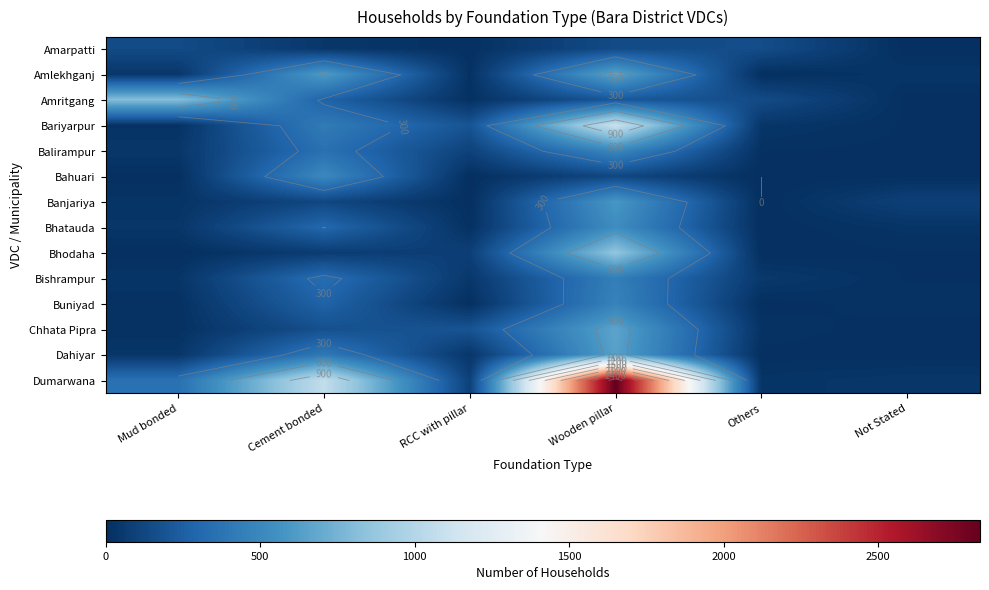

How many series are shown in this chart?

14